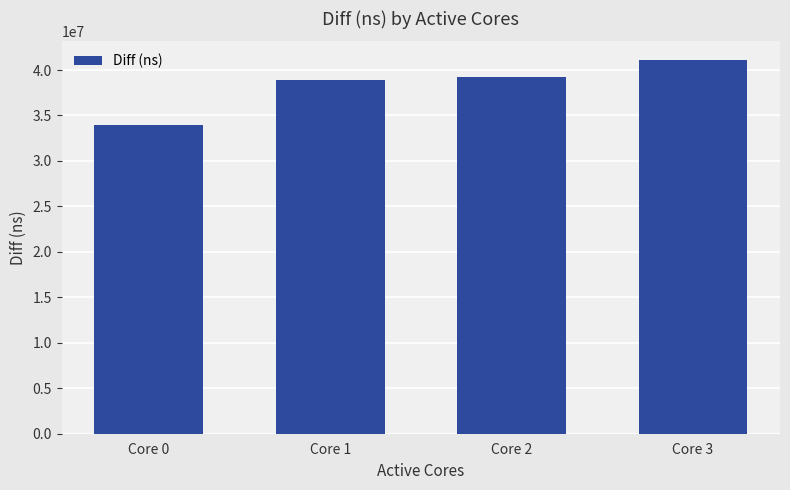

Count the number of categories in the chart.

4